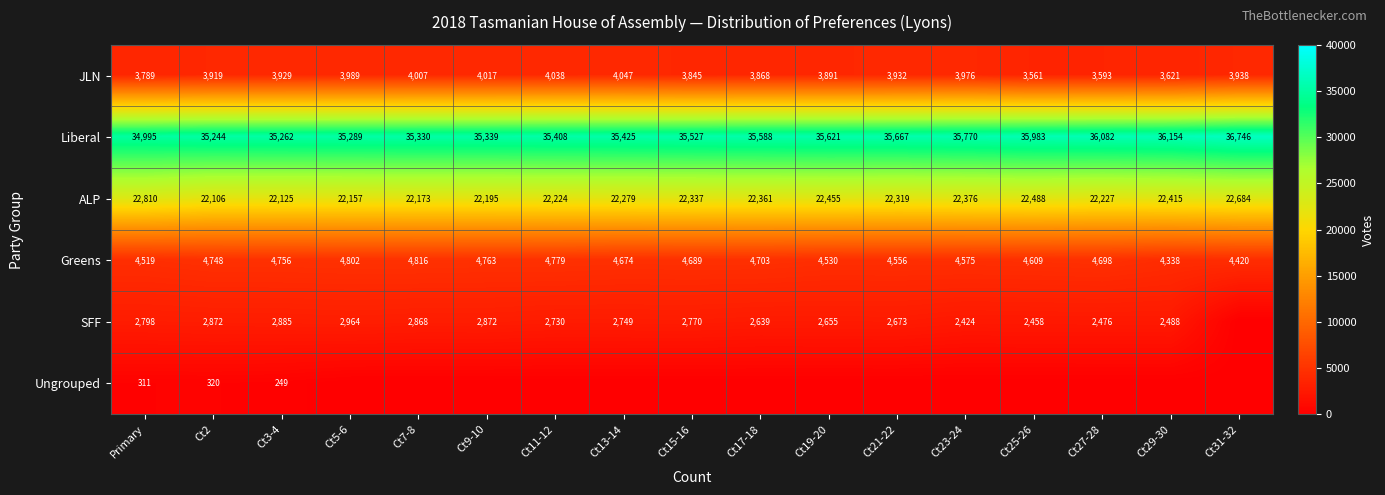

How many series are shown in this chart?

6